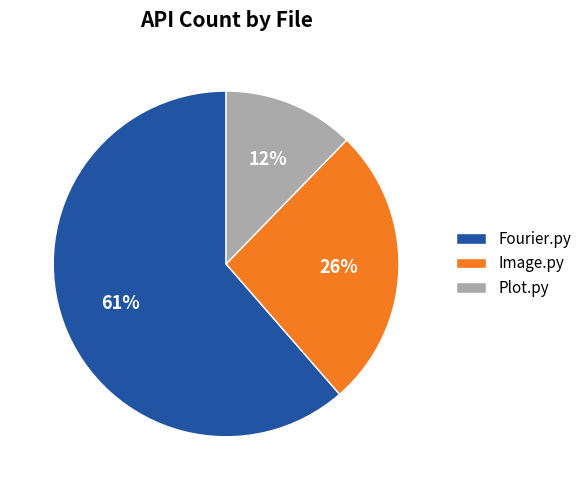

Between Plot.py and Fourier.py, which is larger?

Fourier.py